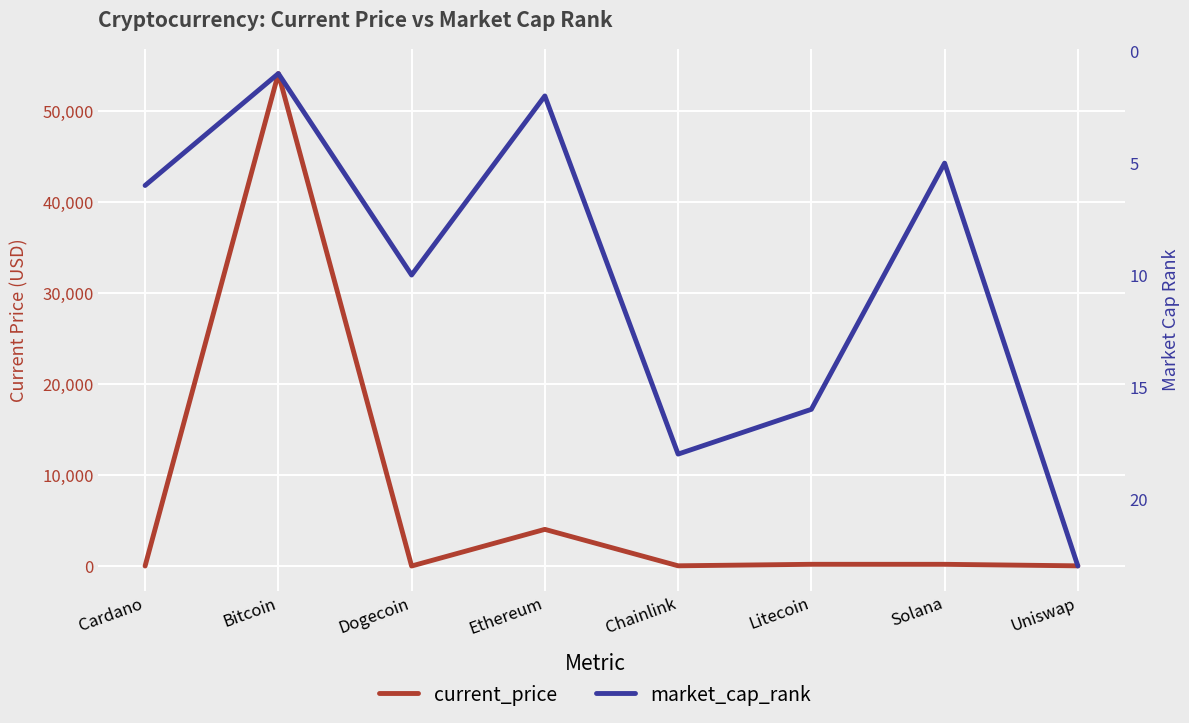

At which category does current_price reach its first local valley?

Dogecoin